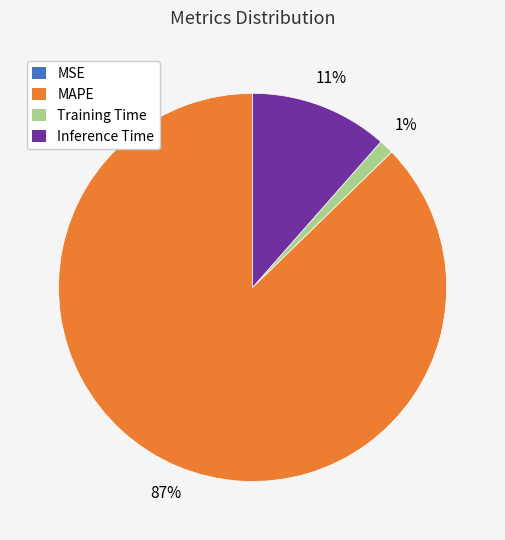

To the nearest percent, what portion does Inference Time represent?

11%